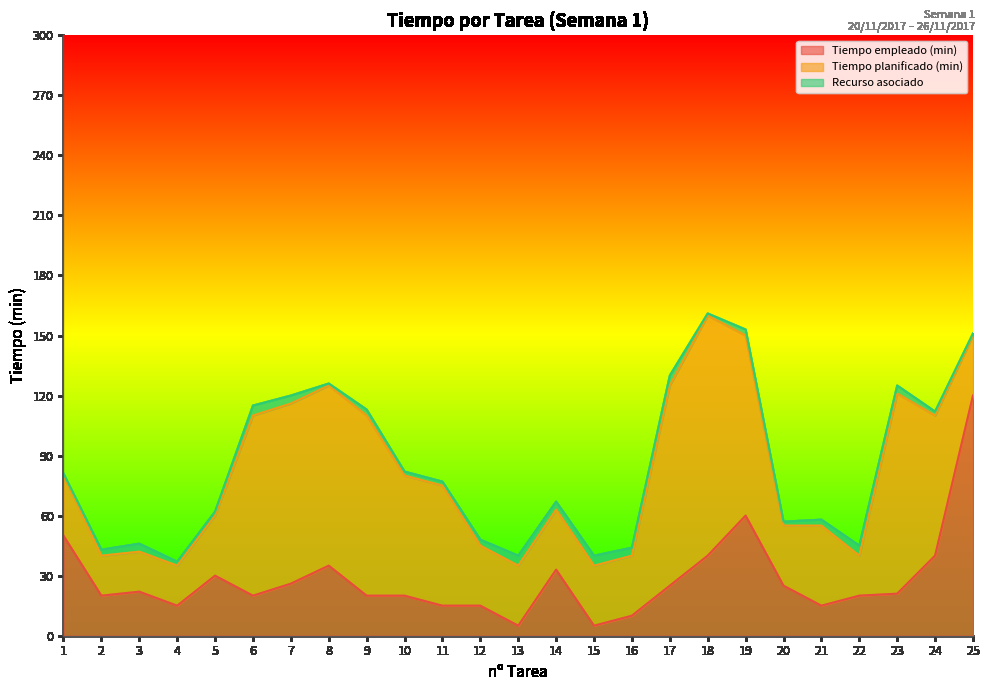

True or false: Tiempo empleado (min) has a value of 20 at 6.

True